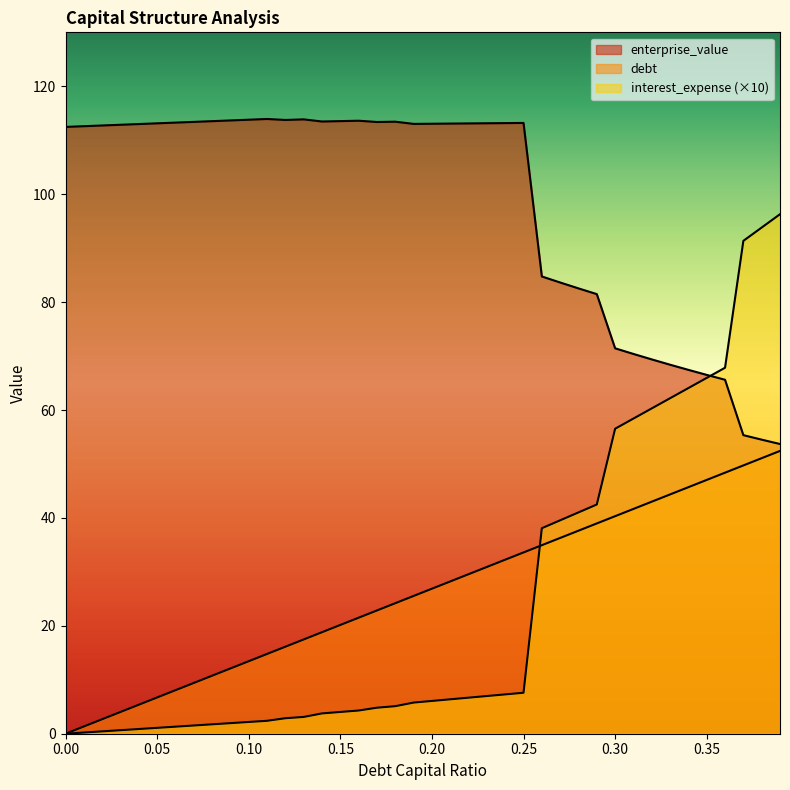

Which has a higher value, 0.16 or 0.07?

0.16